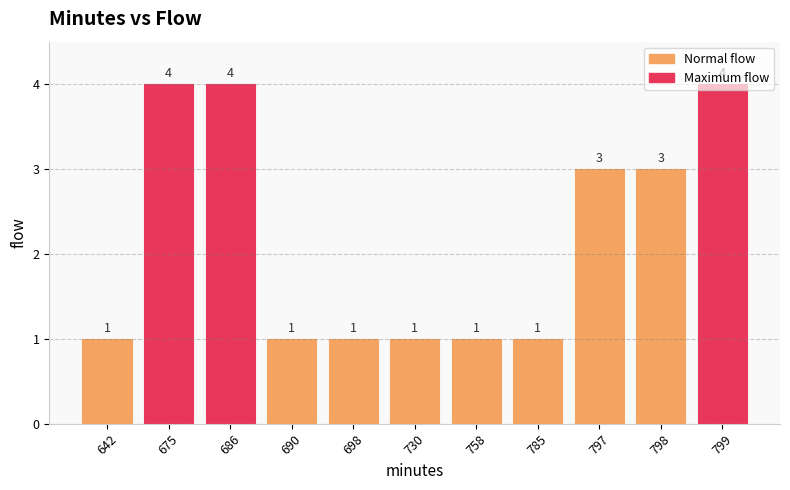

Is it true that the value at 799 is 4?

True